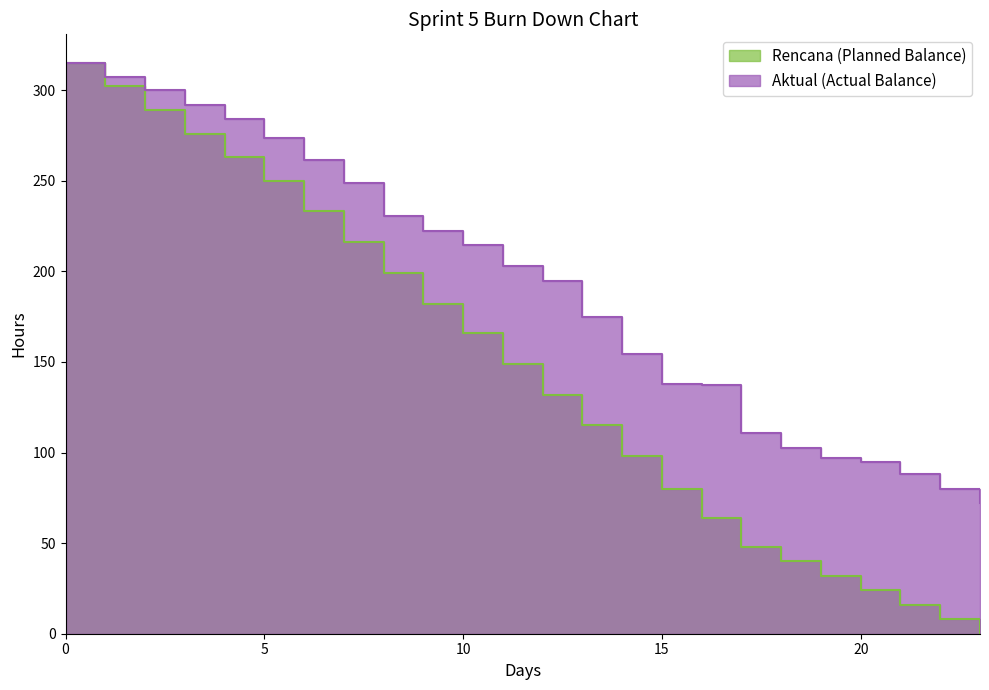

The value of Aktual (Actual Balance) at 20 is 145.4. True or false?

False